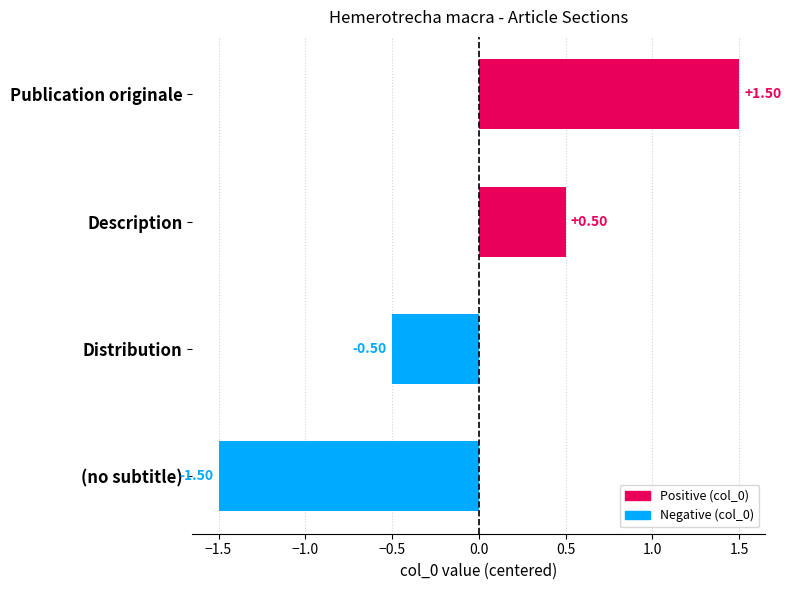

How many bars are there in total?

4